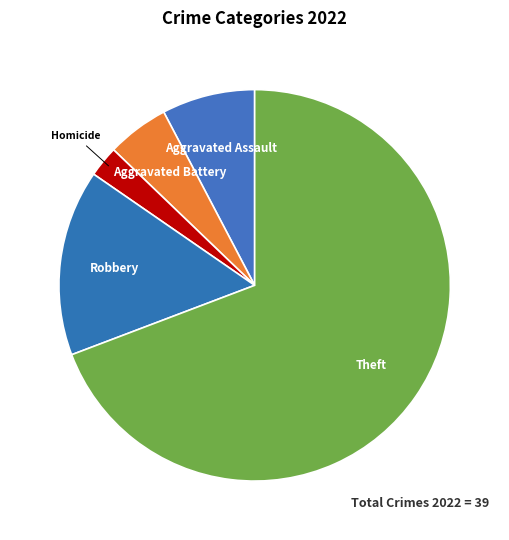

The Homicide slice represents 3% of the pie. True or false?

True